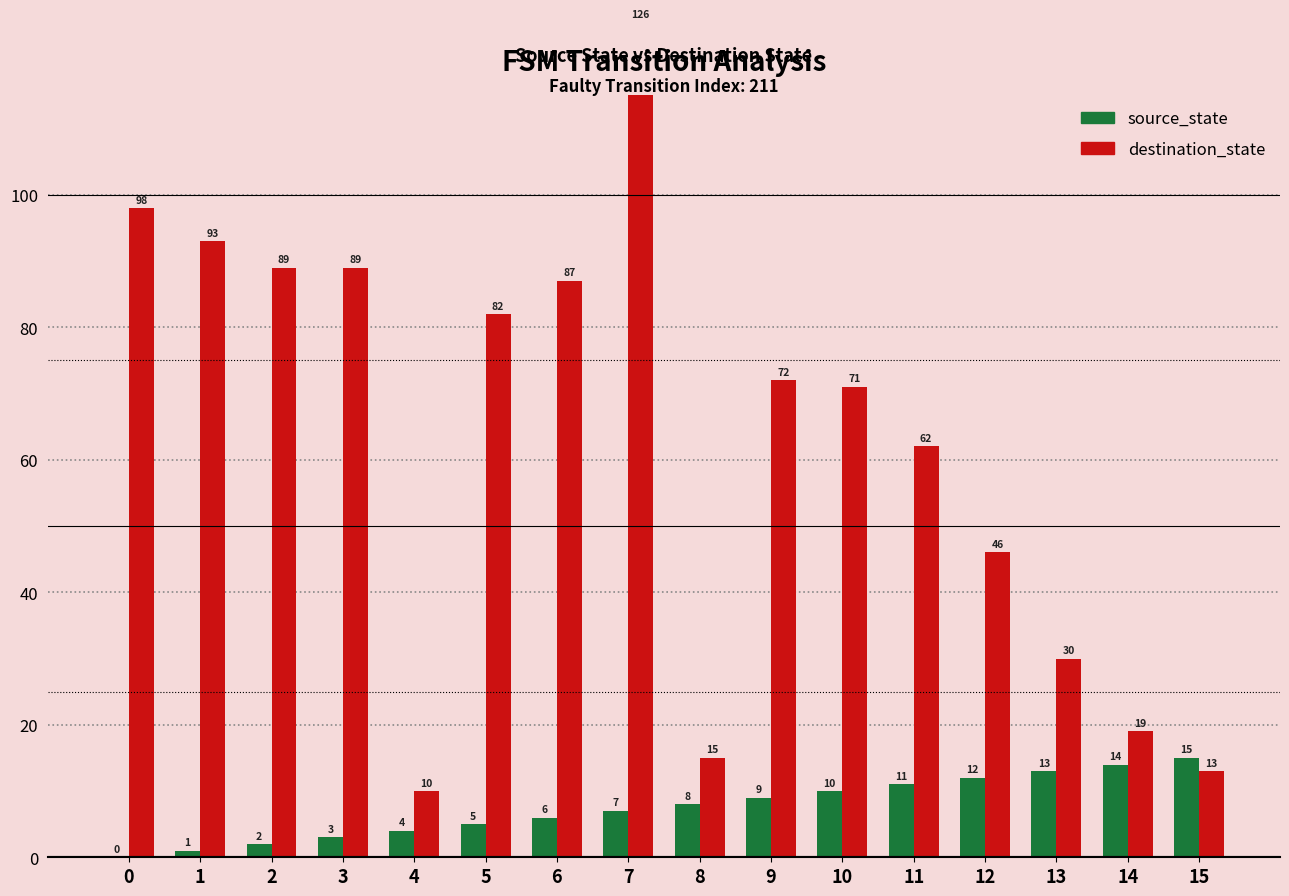

Which series changed the most between 0 and 14?

destination_state